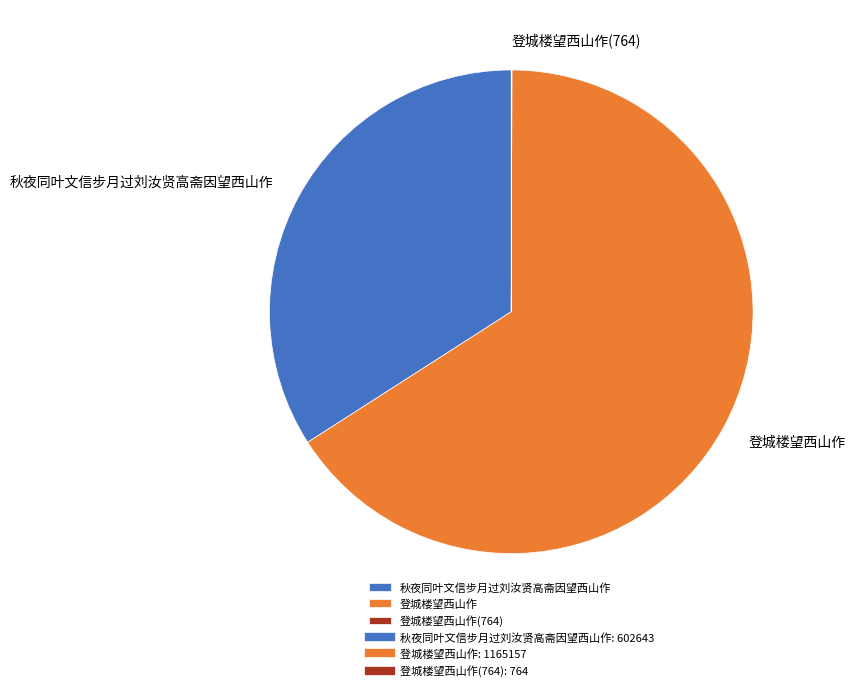

Does 登城楼望西山作 represent more than half of the total?

Yes